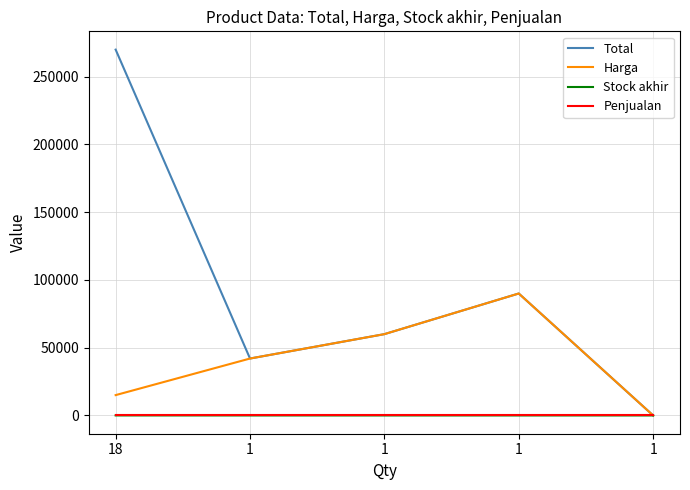

Where is the first local maximum for Total?

1